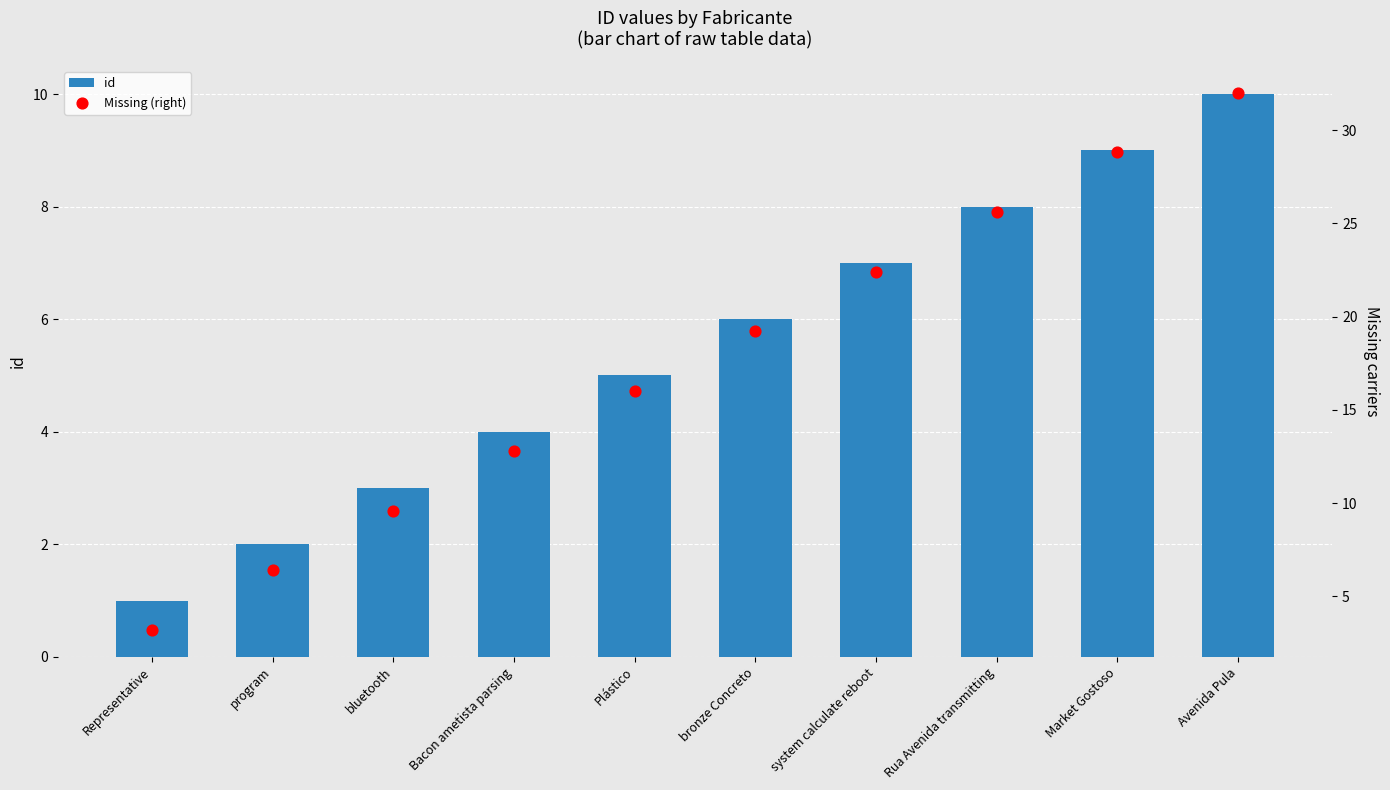

Which series has the largest total across all categories?

Missing (right)